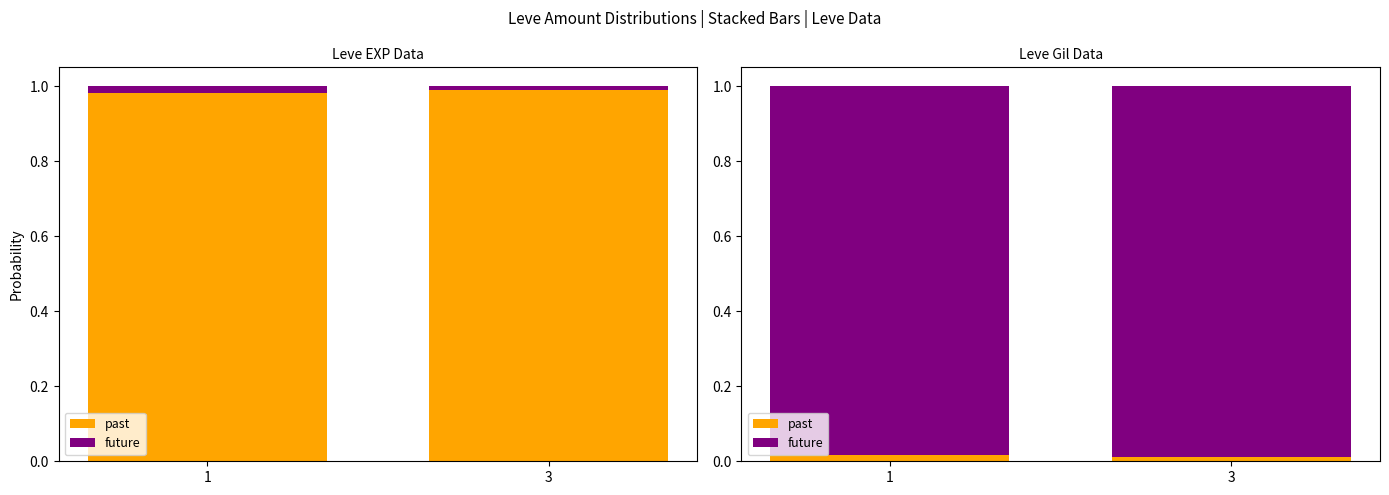

At 1, list the series in order from largest to smallest.

future, past